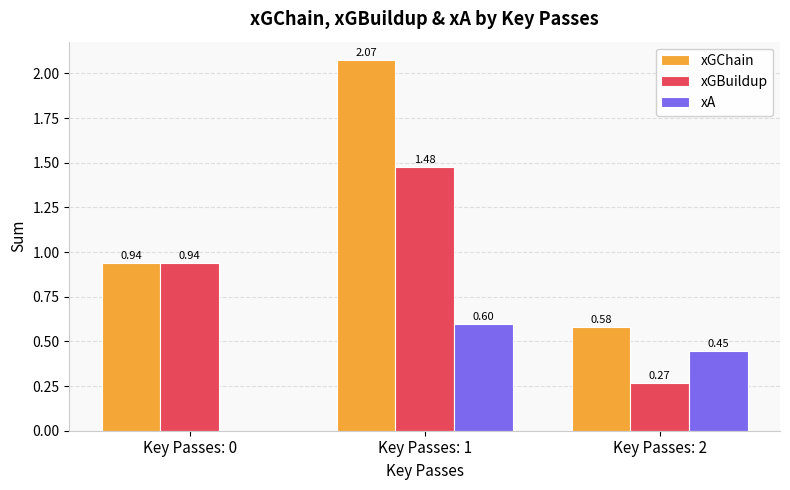

What is the sum of all xGBuildup values?

2.7